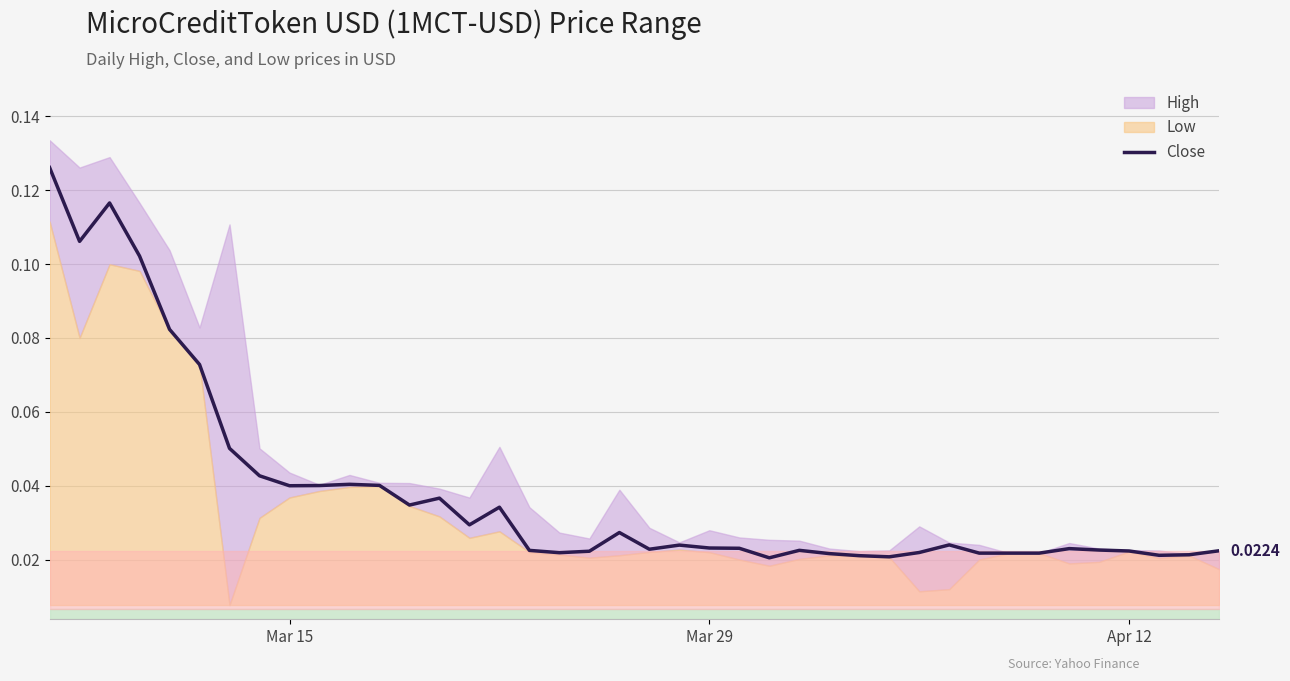

Reading right to left, what are all the values shown in this chart?

0.0	0.0	0.0	0.0	0.0	0.0	0.0	0.0	0.0	0.0	0.0	0.0	0.0	0.0	0.0	0.0	0.0	0.0	0.0	0.0	0.0	0.0	0.0	0.0	0.0	0.0	0.0	0.0	0.0	0.0	0.0	0.0	0.0	0.1	0.1	0.1	0.1	0.1	0.1	0.1